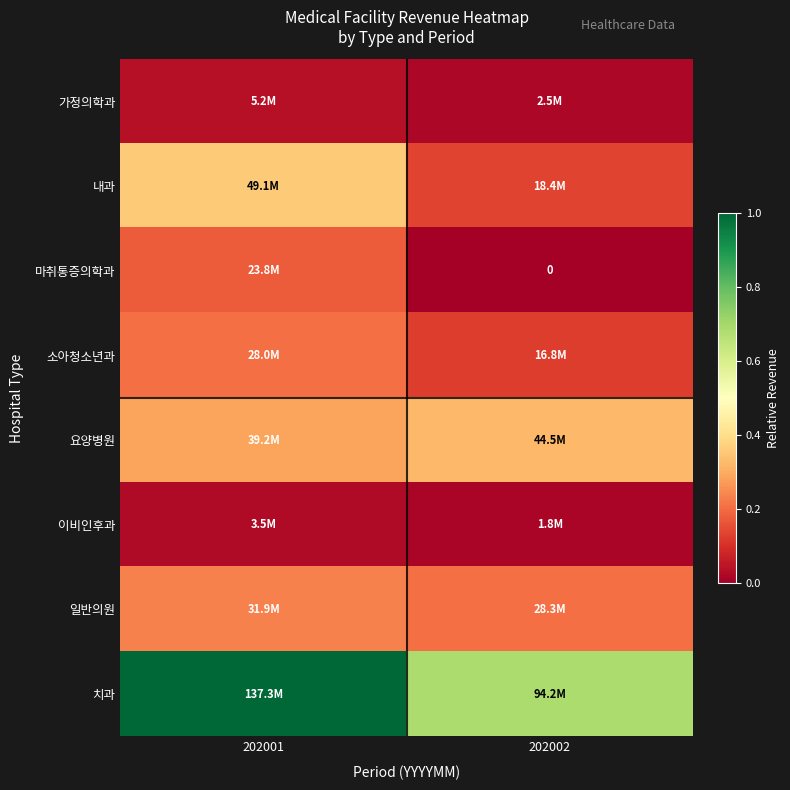

True or false: 일반의원 has a value of 0.3 at 202001.

False